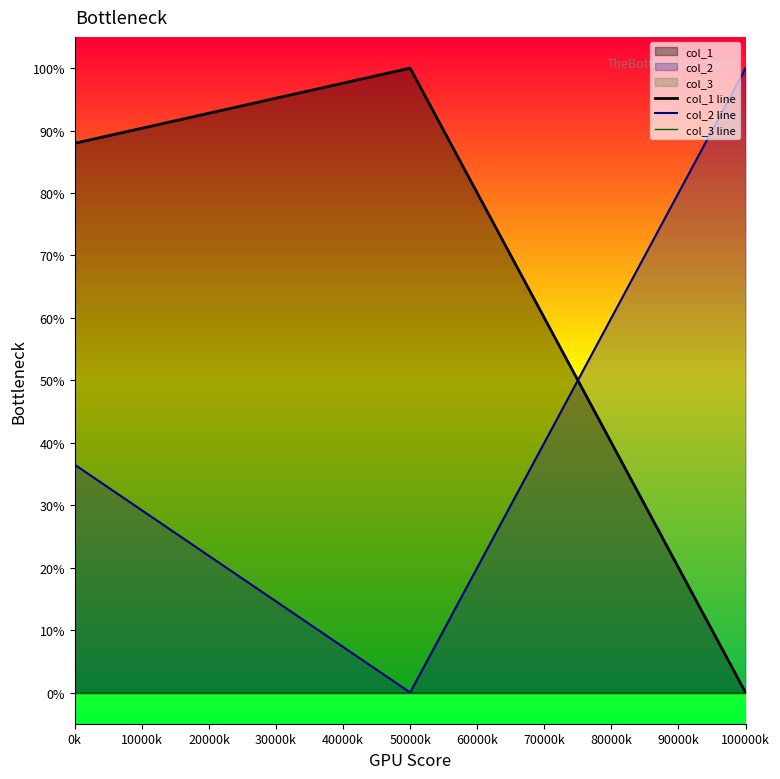

At which label does col_3 line reach its minimum?

0k